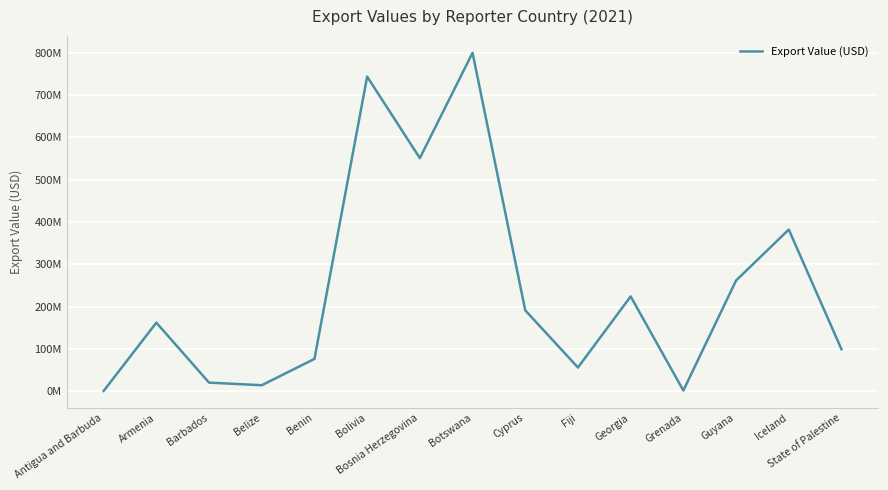

What is the difference between the values at State of Palestine and Botswana?

700127571.6